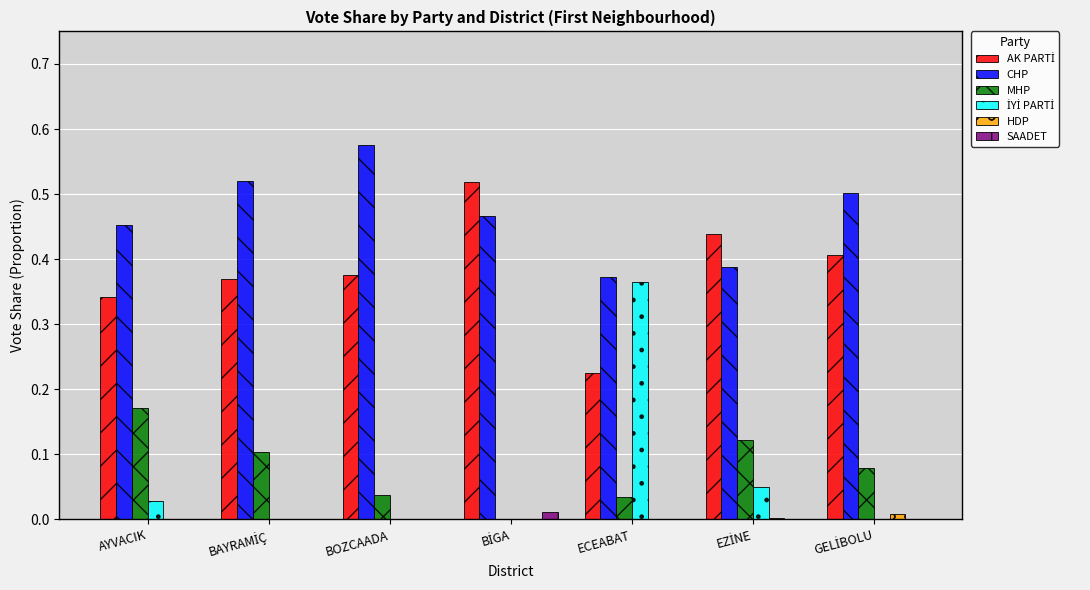

Which series has the largest total across all categories?

CHP